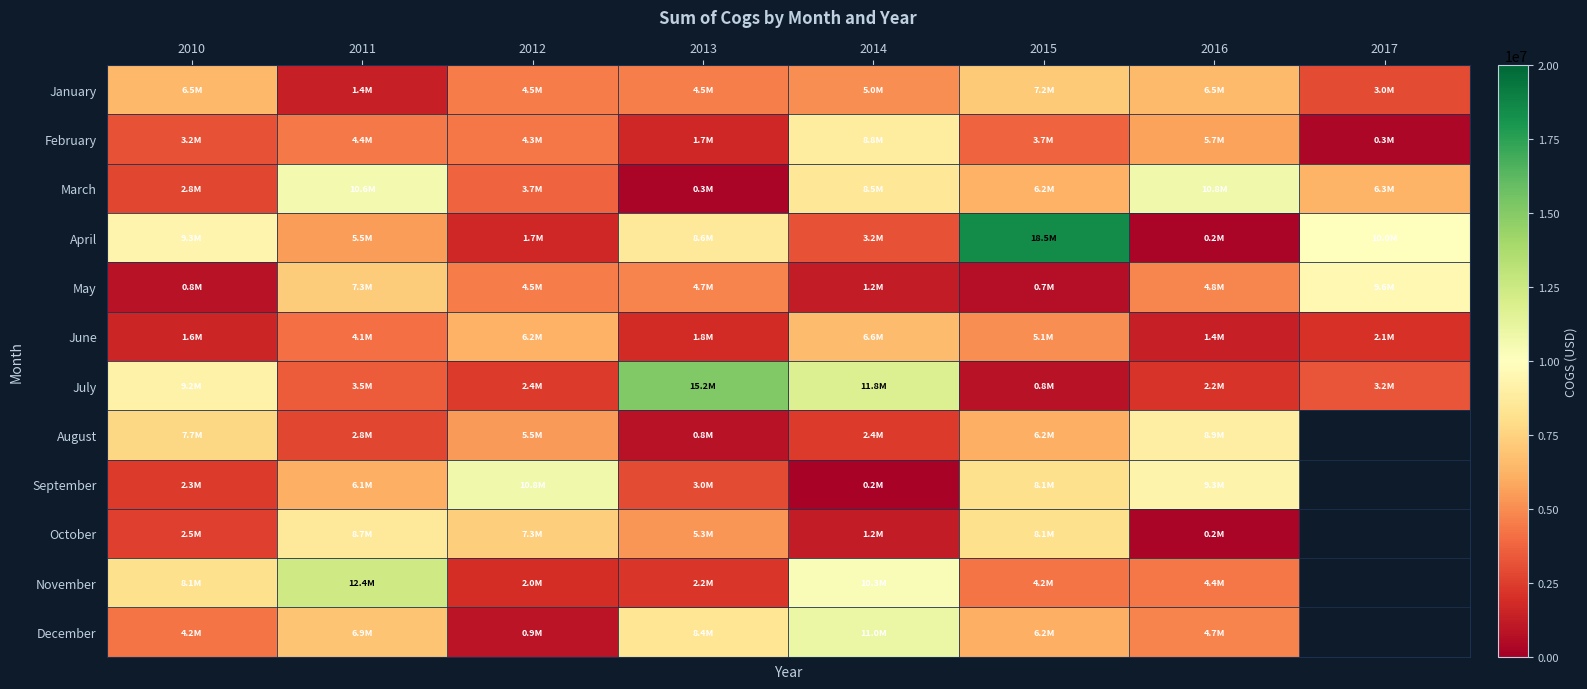

What is the average value of the February series?

4015793.5